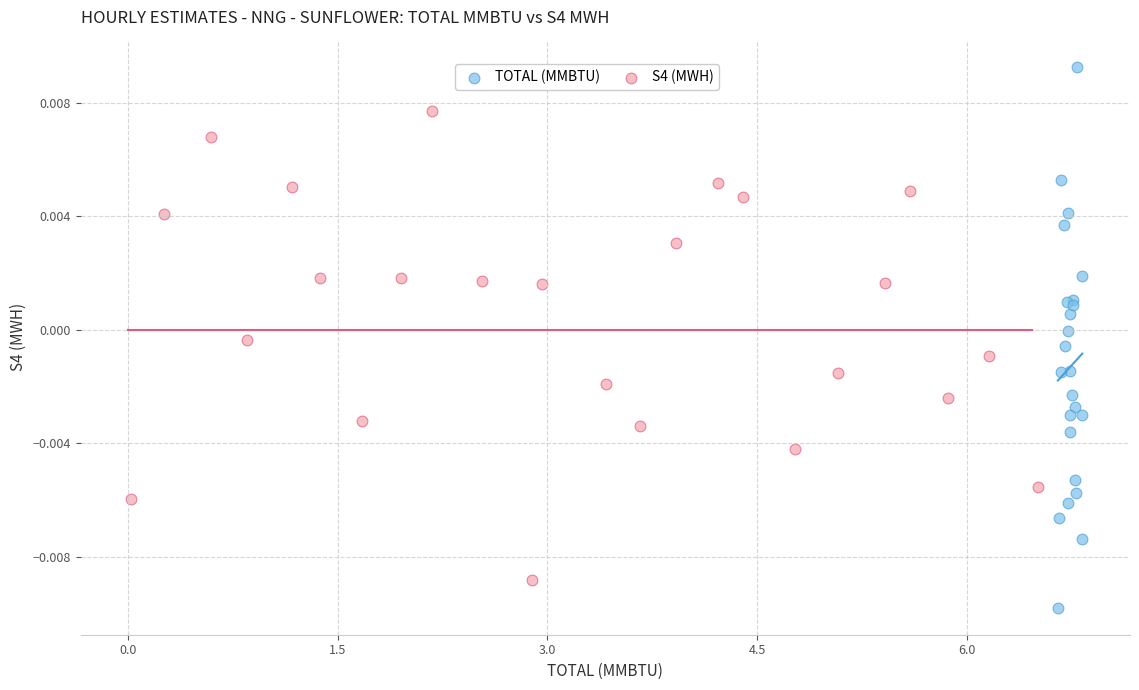

Which series reaches the maximum Y coordinate?

TOTAL (MMBTU)